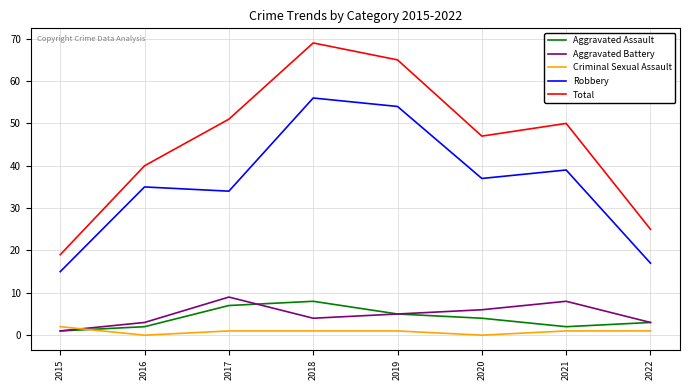

Rank the series by their maximum value, from lowest to highest.

Criminal Sexual Assault, Aggravated Assault, Aggravated Battery, Robbery, Total